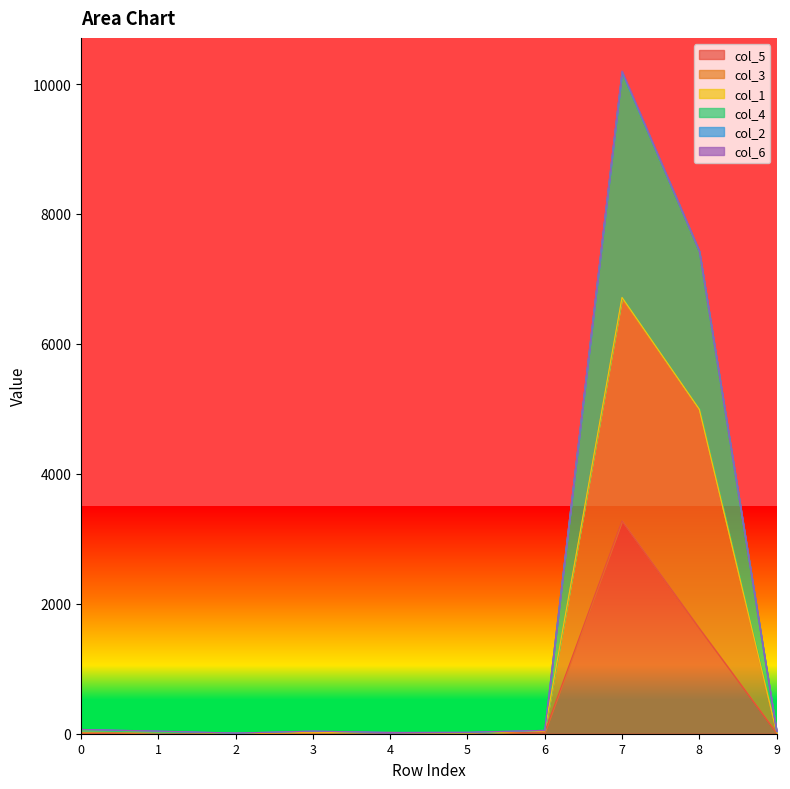

True or false: col_3 and col_4 cross at least once.

False